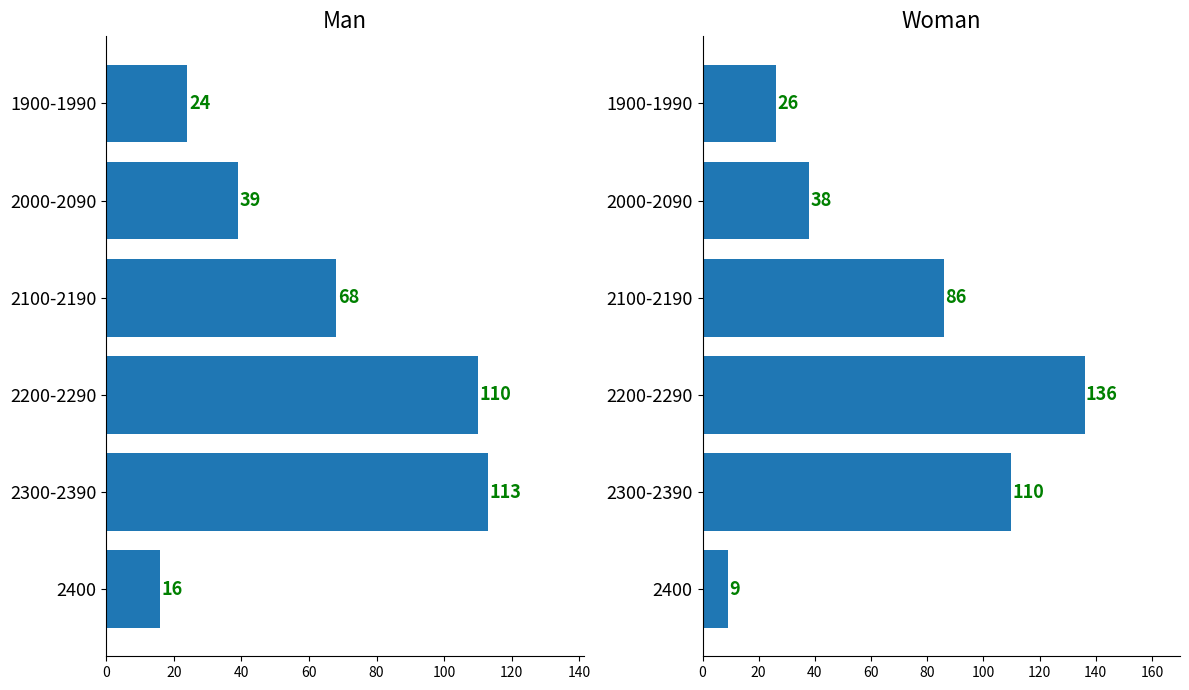

What is the smallest value displayed?

9